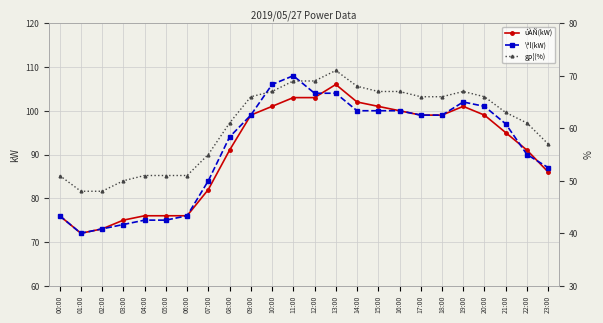

Reading right to left, what are all the values shown in this chart?

úÀÑ(kW): 86	91	95	99	101	99	99	100	101	102	106	103	103	101	99	91	82	76	76	76	75	73	72	76
\ªl(kW): 87	90	97	101	102	99	99	100	100	100	104	104	108	106	99	94	84	76	75	75	74	73	72	76
gp¦(%): 57	61	63	66	67	66	66	67	67	68	71	69	69	67	66	61	55	51	51	51	50	48	48	51